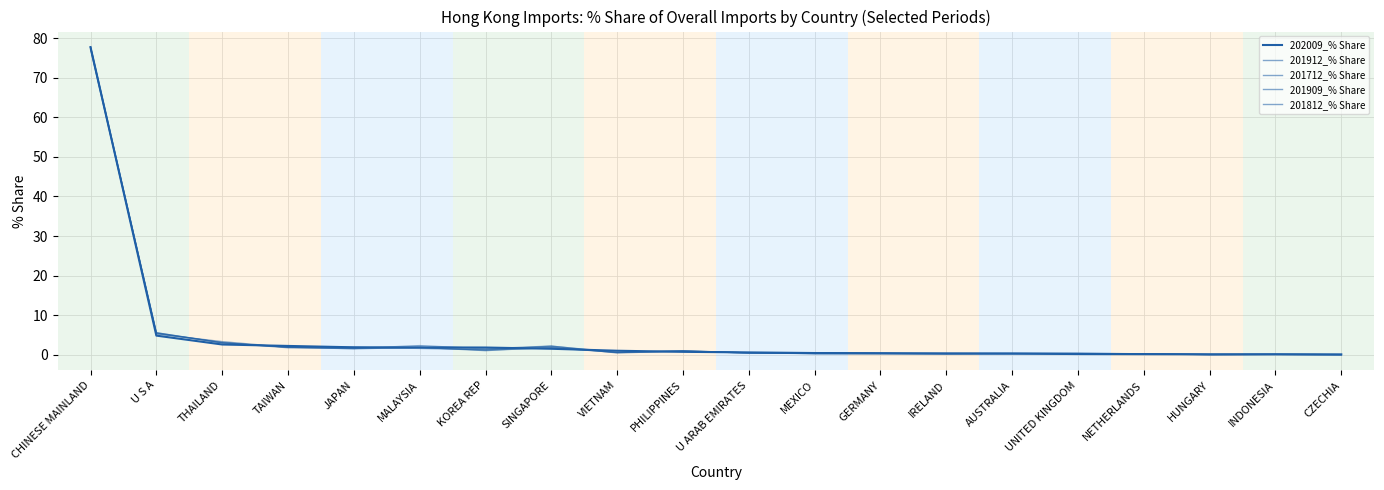

At how many categories does at least one series exceed 47?

1